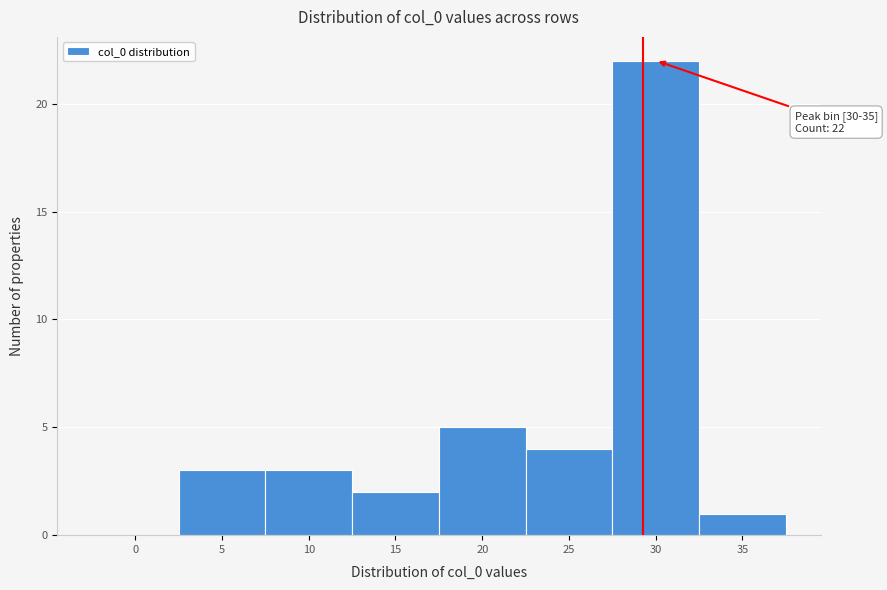

Reading right to left, extract all data points from this chart.

35=1	30=22	25=4	20=5	15=2	10=3	5=3	0=0